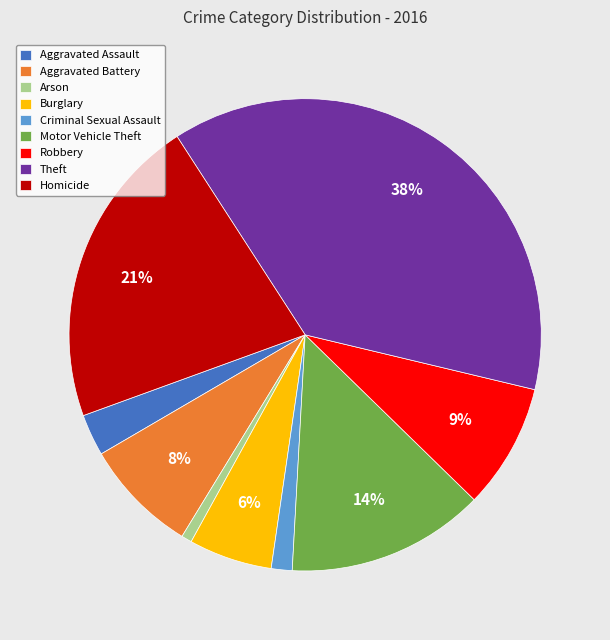

What is the largest slice in the pie chart?

Theft